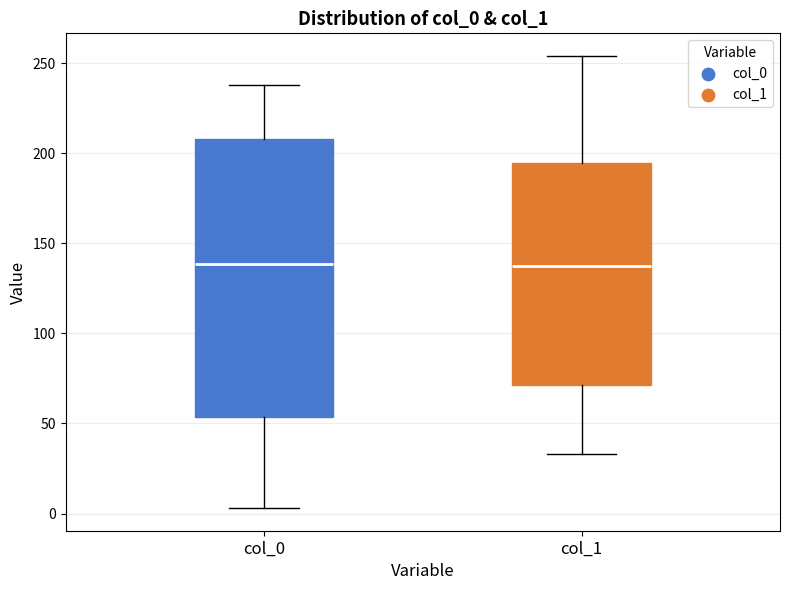

Where is the upper edge of the box for col_0 on the y-axis? The values are not printed on the chart, so give them approximately, as read against the axis.

210